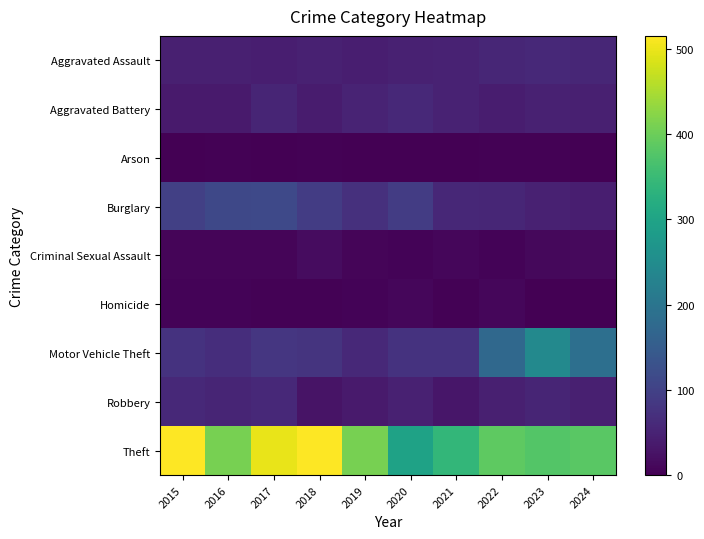

Which series has the widest spread of values?

Theft